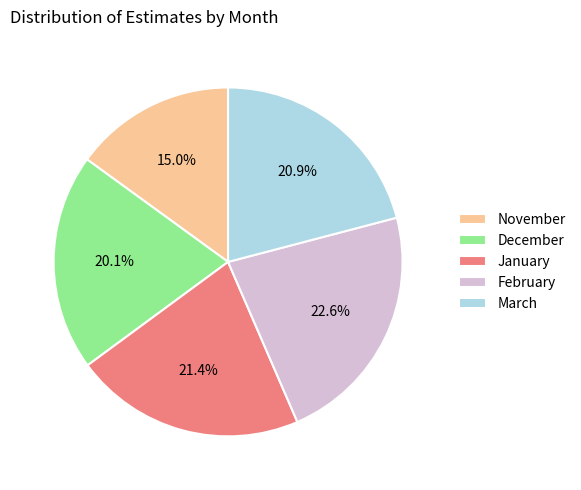

Is December the majority of the pie?

No